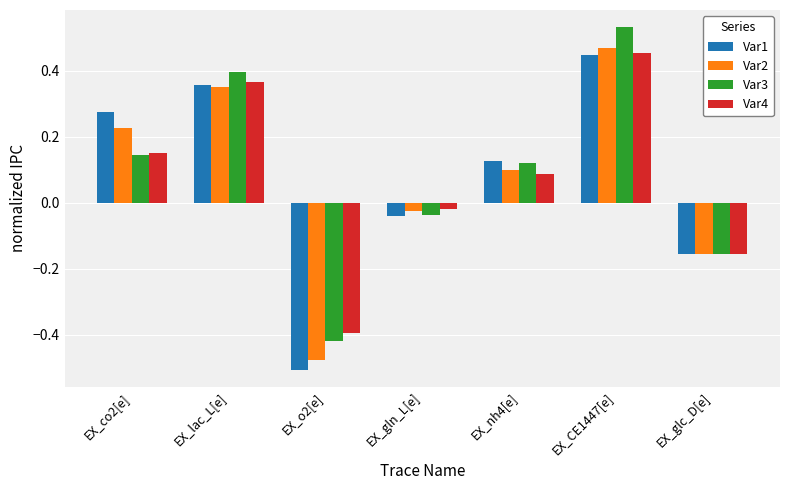

Which category has the highest value across all series?

EX_CE1447[e]